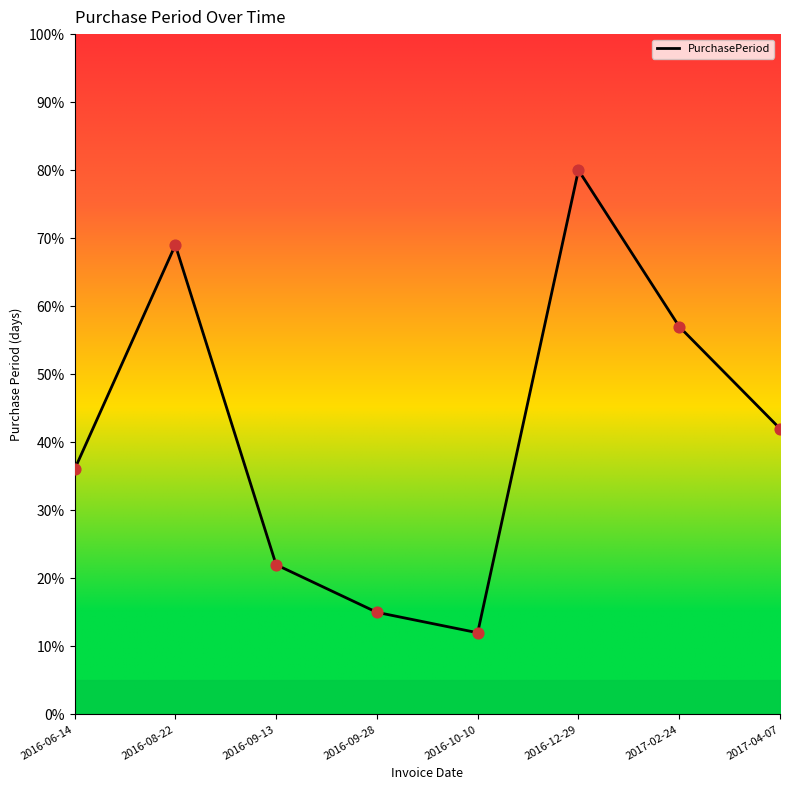

Between 2017-02-24 and 2017-04-07, which is larger?

2017-02-24